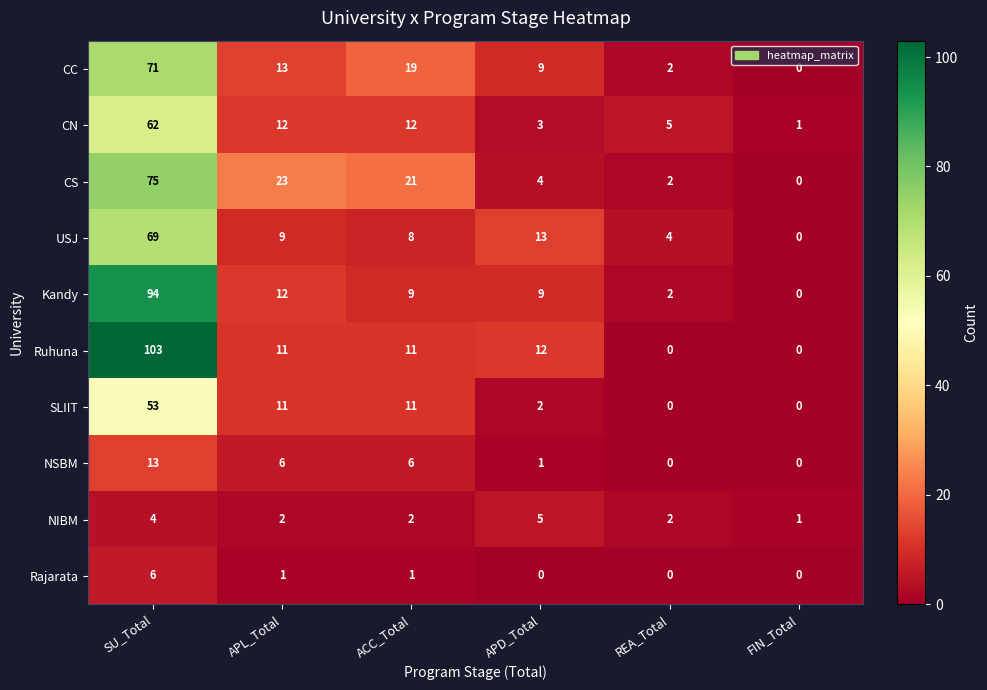

What is the maximum value shown in the chart?

103